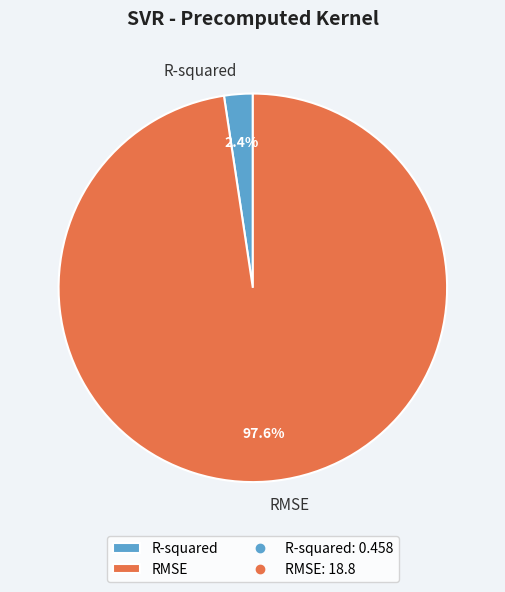

What percentage is the RMSE slice, to the nearest percent?

98%